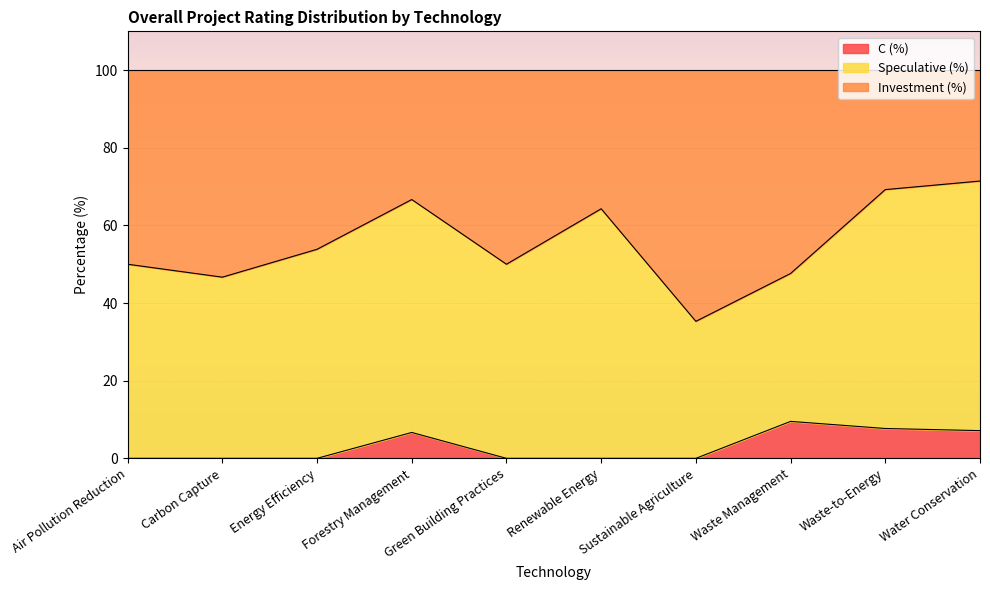

True or false: C (%) has a value of 0.0 at Renewable Energy.

True